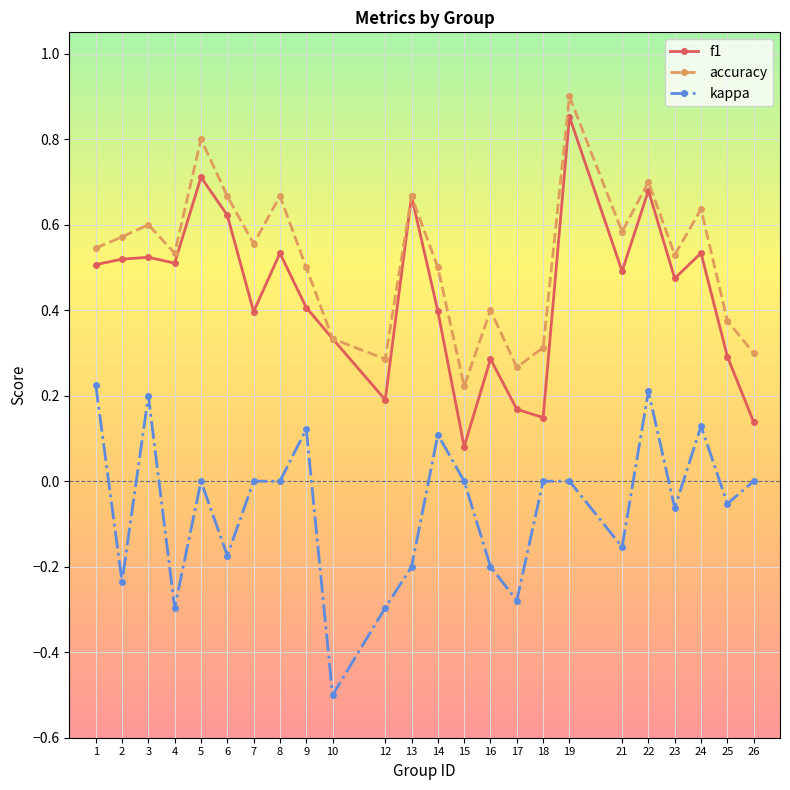

True or false: f1 and kappa cross at least once.

False